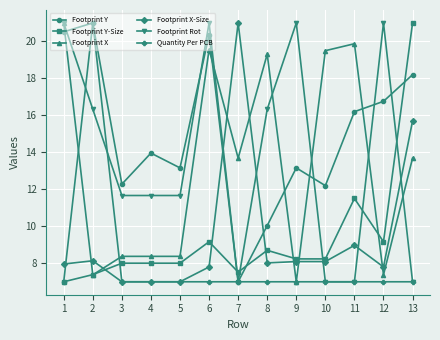

Reading left to right, extract all data points from this chart.

Footprint Y: 20.5	21.0	12.3	14.0	13.2	20.4	7.0	10.0	13.2	12.2	16.2	16.8	18.2
Footprint Y-Size: 7.0	7.4	8.0	8.0	8.0	9.2	7.5	8.7	8.2	8.2	11.5	9.2	21.0
Footprint X: 21.0	7.4	8.4	8.4	8.4	19.6	13.7	19.3	7.0	19.5	19.9	7.4	13.7
Footprint X-Size: 8.0	8.1	7.0	7.0	7.0	7.8	21.0	8.0	8.1	8.1	9.0	7.8	15.7
Footprint Rot: 21.0	16.3	11.7	11.7	11.7	21.0	7.0	16.3	21.0	7.0	7.0	21.0	7.0
Quantity Per PCB: 7.0	21.0	7.0	7.0	7.0	7.0	7.0	7.0	7.0	7.0	7.0	7.0	7.0